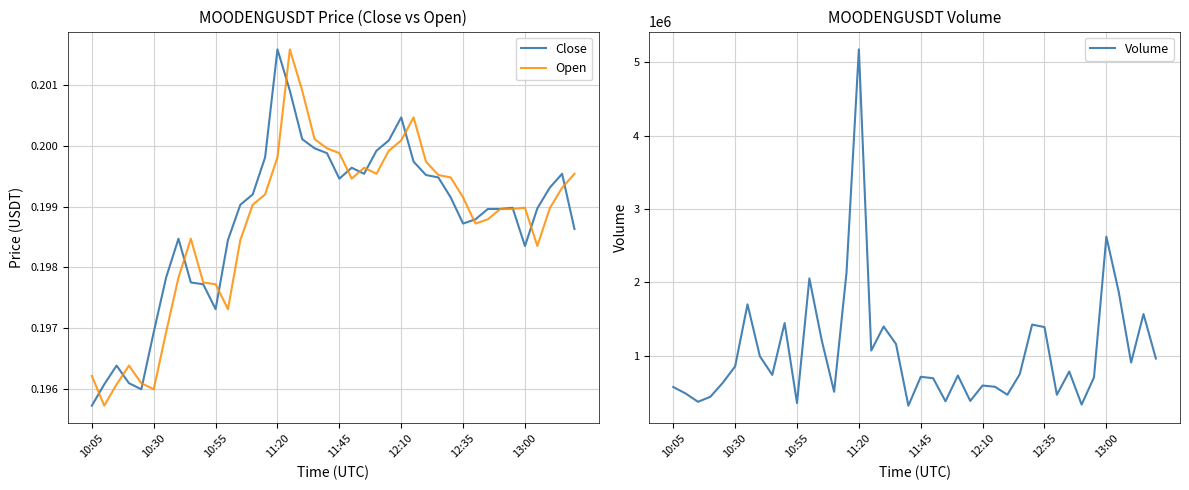

Which series has the widest spread of values?

Volume